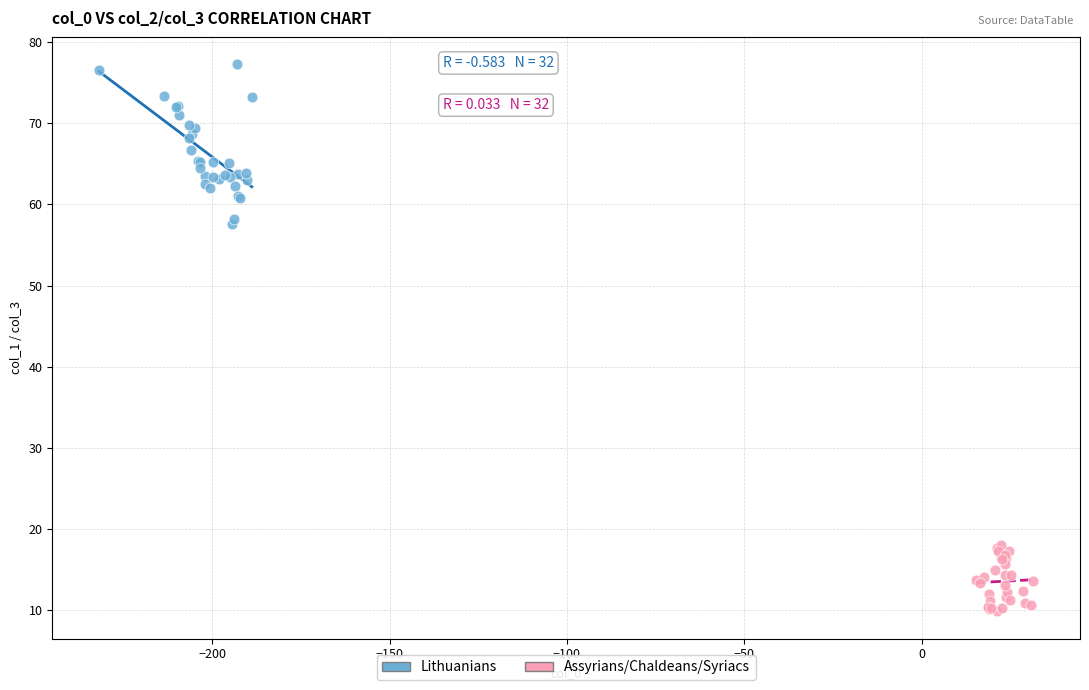

Which series contains the lowest Y value?

Assyrians/Chaldeans/Syriacs